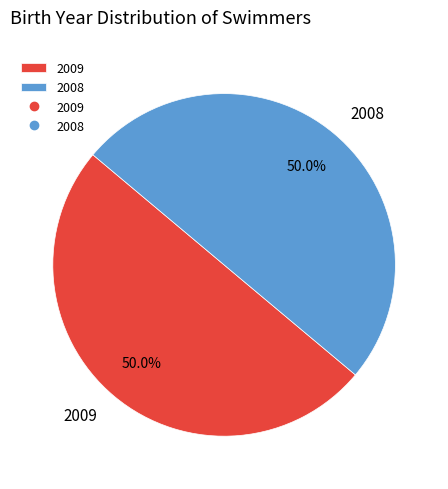

What is the ratio of the value at 2008 to the value at 2009?

1.0